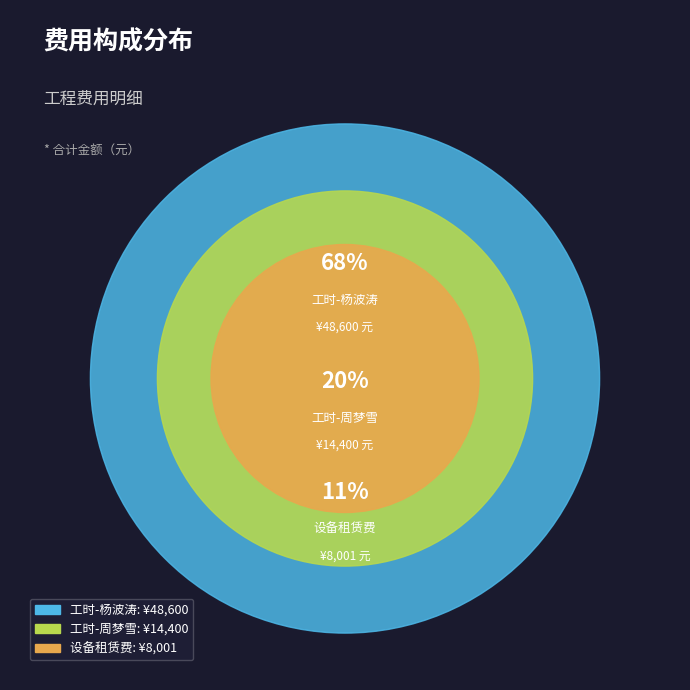

To the nearest percent, what is the combined percentage of 工时-周梦雪 and 工时-杨波涛?

89%